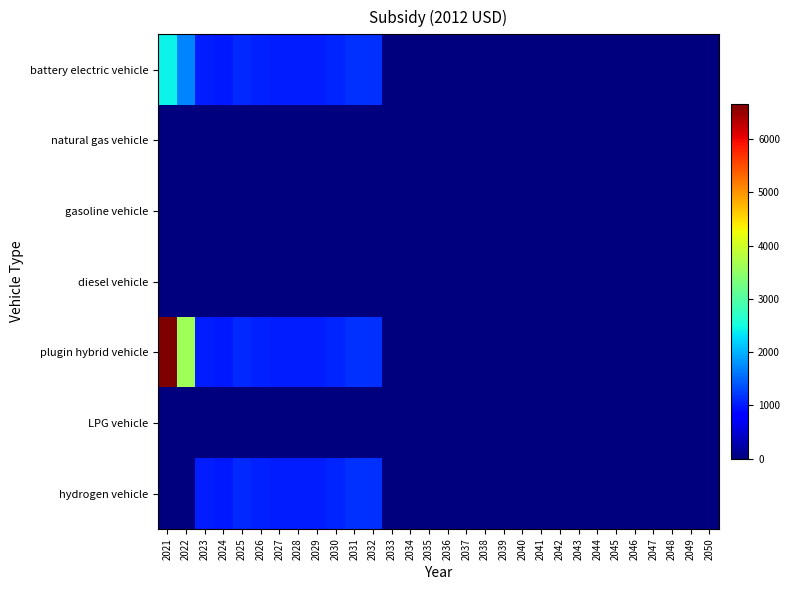

Reading right to left, list all the values displayed in this chart.

battery electric vehicle: 2050=0.0	2049=0.0	2048=0.0	2047=0.0	2046=0.0	2045=0.0	2044=0.0	2043=0.0	2042=0.0	2041=0.0	2040=0.0	2039=0.0	2038=0.0	2037=0.0	2036=0.0	2035=0.0	2034=0.0	2033=0.0	2032=1156.4	2031=1145.6	2030=1089.8	2029=1031.5	2028=1024.8	2027=1022.8	2026=1057.3	2025=1102.8	2024=1000.9	2023=1020.0	2022=1697.1	2021=2435.9
natural gas vehicle: 2050=0.0	2049=0.0	2048=0.0	2047=0.0	2046=0.0	2045=0.0	2044=0.0	2043=0.0	2042=0.0	2041=0.0	2040=0.0	2039=0.0	2038=0.0	2037=0.0	2036=0.0	2035=0.0	2034=0.0	2033=0.0	2032=0.0	2031=0.0	2030=0.0	2029=0.0	2028=0.0	2027=0.0	2026=0.0	2025=0.0	2024=0.0	2023=0.0	2022=0.0	2021=0.0
gasoline vehicle: 2050=0.0	2049=0.0	2048=0.0	2047=0.0	2046=0.0	2045=0.0	2044=0.0	2043=0.0	2042=0.0	2041=0.0	2040=0.0	2039=0.0	2038=0.0	2037=0.0	2036=0.0	2035=0.0	2034=0.0	2033=0.0	2032=0.0	2031=0.0	2030=0.0	2029=0.0	2028=0.0	2027=0.0	2026=0.0	2025=0.0	2024=0.0	2023=0.0	2022=0.0	2021=0.0
diesel vehicle: 2050=0.0	2049=0.0	2048=0.0	2047=0.0	2046=0.0	2045=0.0	2044=0.0	2043=0.0	2042=0.0	2041=0.0	2040=0.0	2039=0.0	2038=0.0	2037=0.0	2036=0.0	2035=0.0	2034=0.0	2033=0.0	2032=0.0	2031=0.0	2030=0.0	2029=0.0	2028=0.0	2027=0.0	2026=0.0	2025=0.0	2024=0.0	2023=0.0	2022=0.0	2021=0.0
plugin hybrid vehicle: 2050=0.0	2049=0.0	2048=0.0	2047=0.0	2046=0.0	2045=0.0	2044=0.0	2043=0.0	2042=0.0	2041=0.0	2040=0.0	2039=0.0	2038=0.0	2037=0.0	2036=0.0	2035=0.0	2034=0.0	2033=0.0	2032=1156.4	2031=1145.6	2030=1089.8	2029=1031.5	2028=1024.8	2027=1022.8	2026=1057.3	2025=1102.8	2024=1000.9	2023=1020.0	2022=3617.1	2021=6652.7
LPG vehicle: 2050=0.0	2049=0.0	2048=0.0	2047=0.0	2046=0.0	2045=0.0	2044=0.0	2043=0.0	2042=0.0	2041=0.0	2040=0.0	2039=0.0	2038=0.0	2037=0.0	2036=0.0	2035=0.0	2034=0.0	2033=0.0	2032=0.0	2031=0.0	2030=0.0	2029=0.0	2028=0.0	2027=0.0	2026=0.0	2025=0.0	2024=0.0	2023=0.0	2022=0.0	2021=0.0
hydrogen vehicle: 2050=0.0	2049=0.0	2048=0.0	2047=0.0	2046=0.0	2045=0.0	2044=0.0	2043=0.0	2042=0.0	2041=0.0	2040=0.0	2039=0.0	2038=0.0	2037=0.0	2036=0.0	2035=0.0	2034=0.0	2033=0.0	2032=1156.4	2031=1145.6	2030=1089.8	2029=1031.5	2028=1024.8	2027=1022.8	2026=1057.3	2025=1102.8	2024=1000.9	2023=1020.0	2022=0.0	2021=0.0